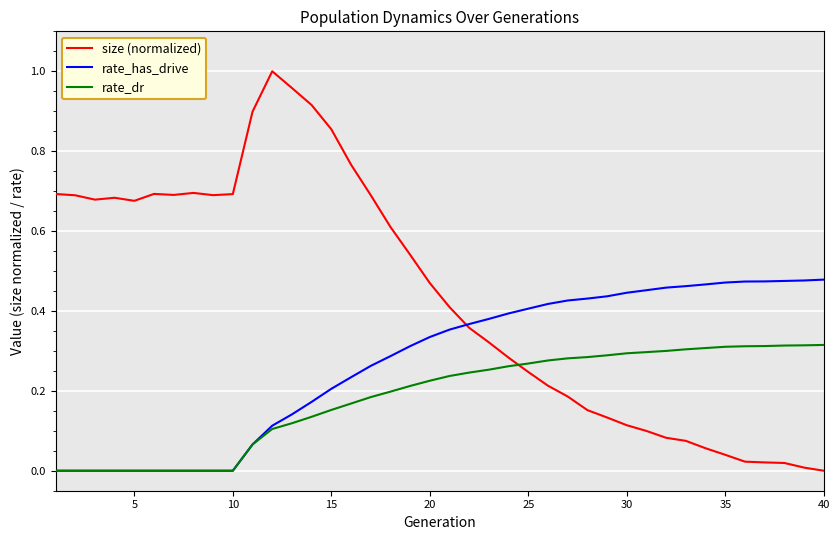

Rank the series by their maximum value, from highest to lowest.

size (normalized), rate_has_drive, rate_dr